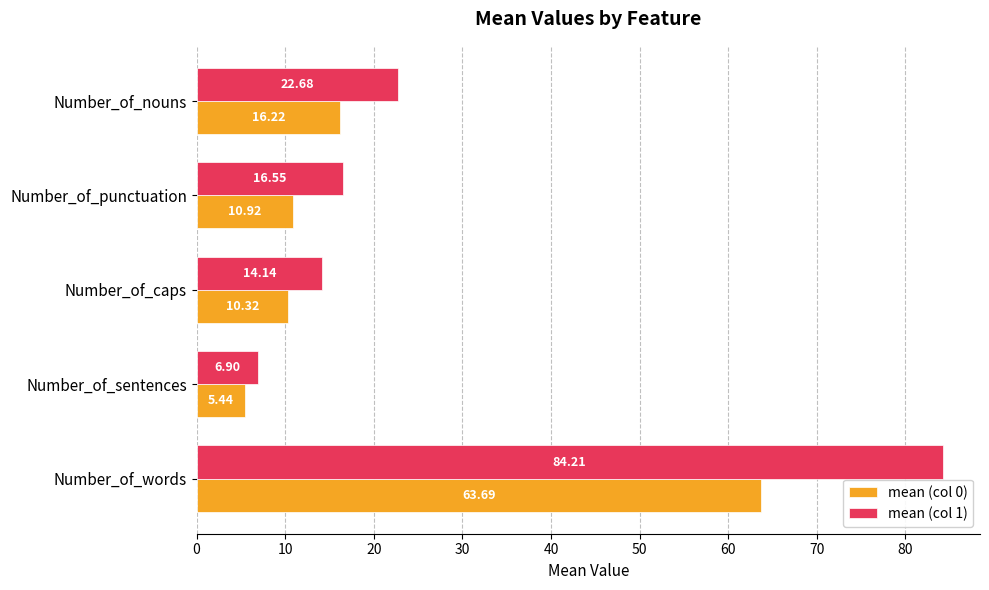

What is the spread (max minus min) of values at Number_of_sentences?

1.5